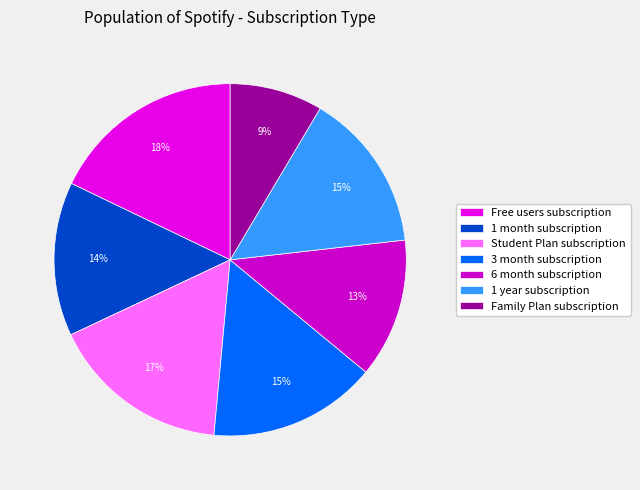

Is there a majority slice in this chart?

No